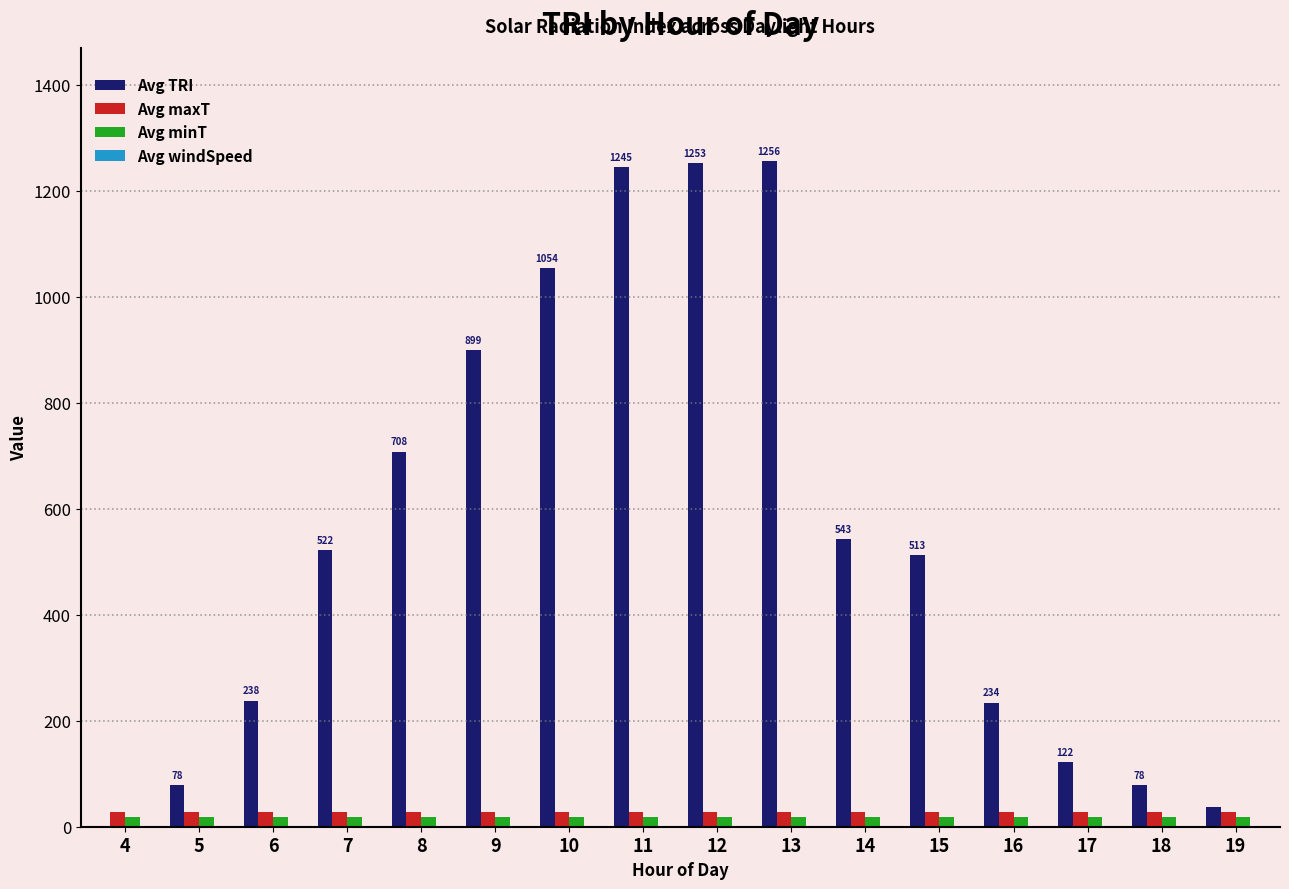

True or false: Avg TRI has a value of 122 at 17.

True